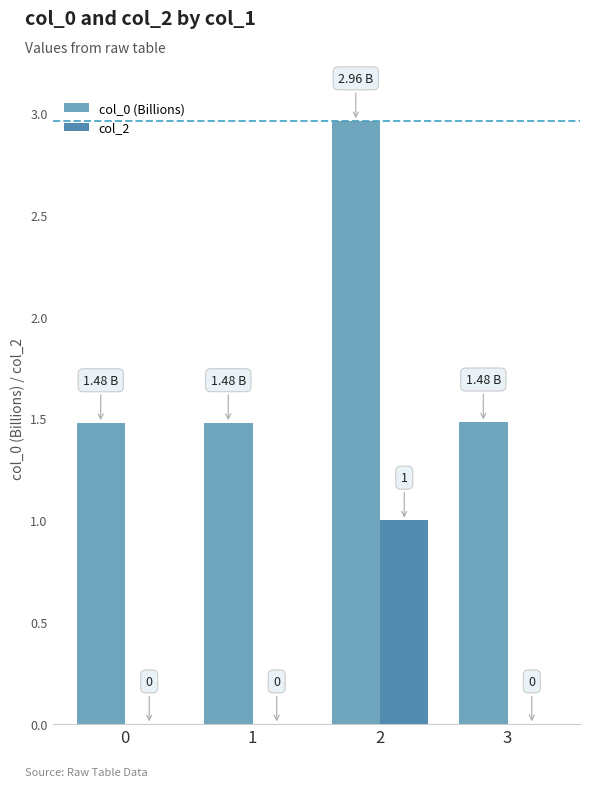

What is the sum of all col_2 values?

1.0